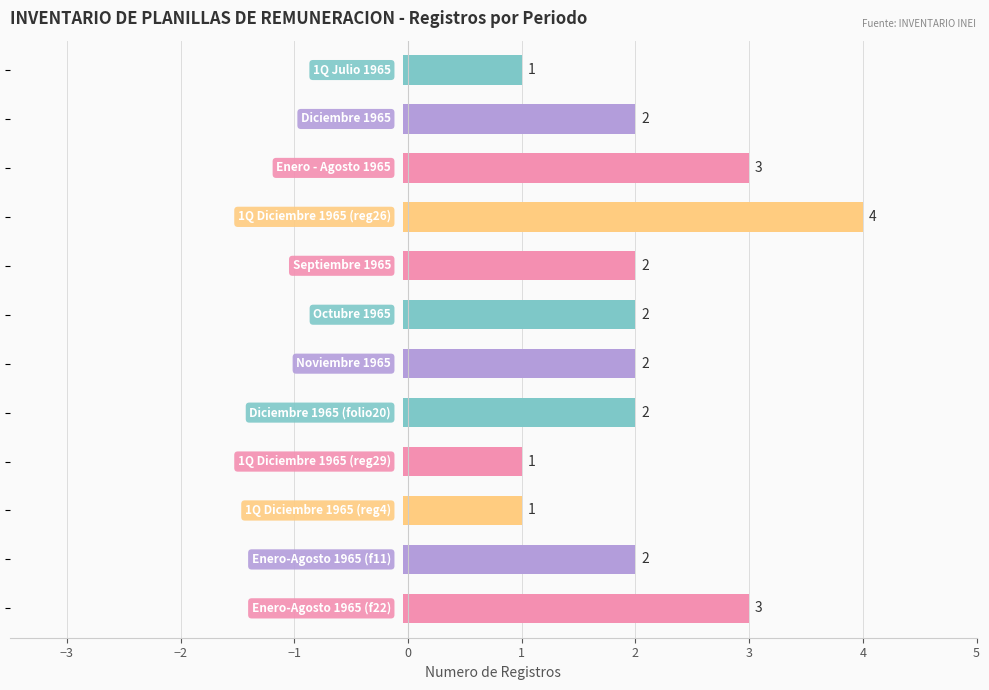

What is the minimum value shown in the chart?

1